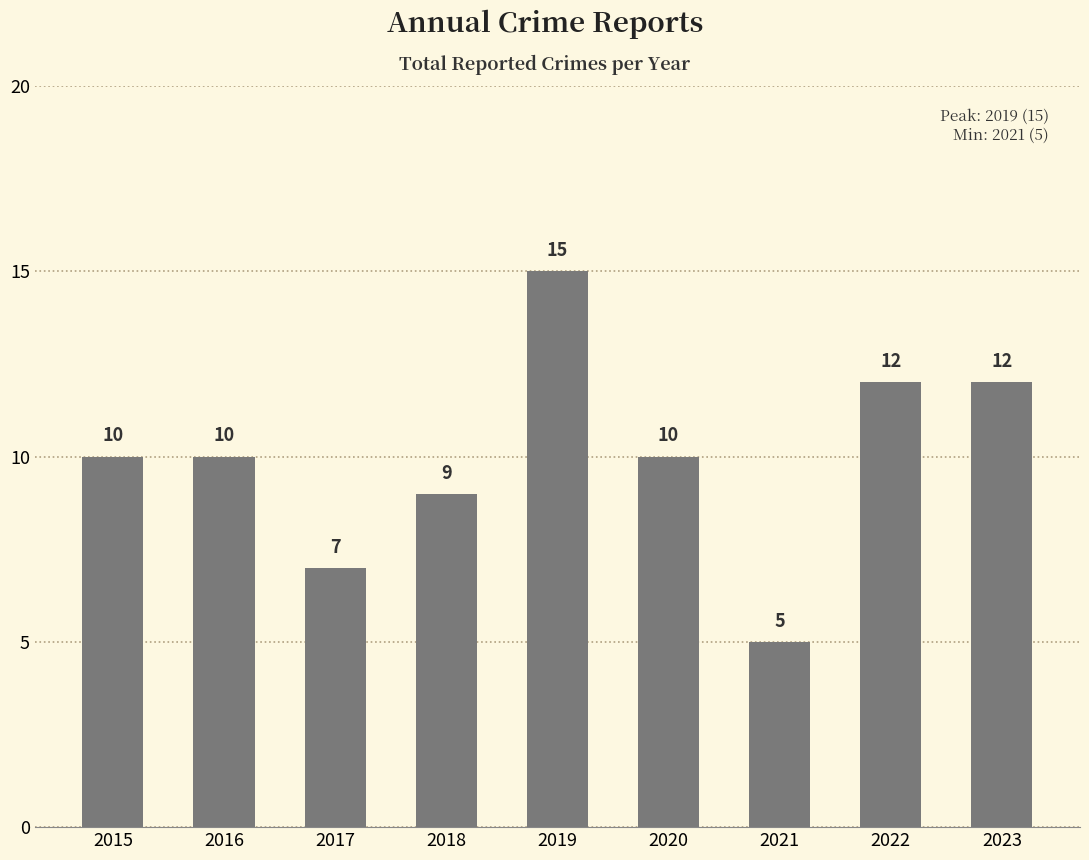

True or false: the data shows 3 at 2021.

False